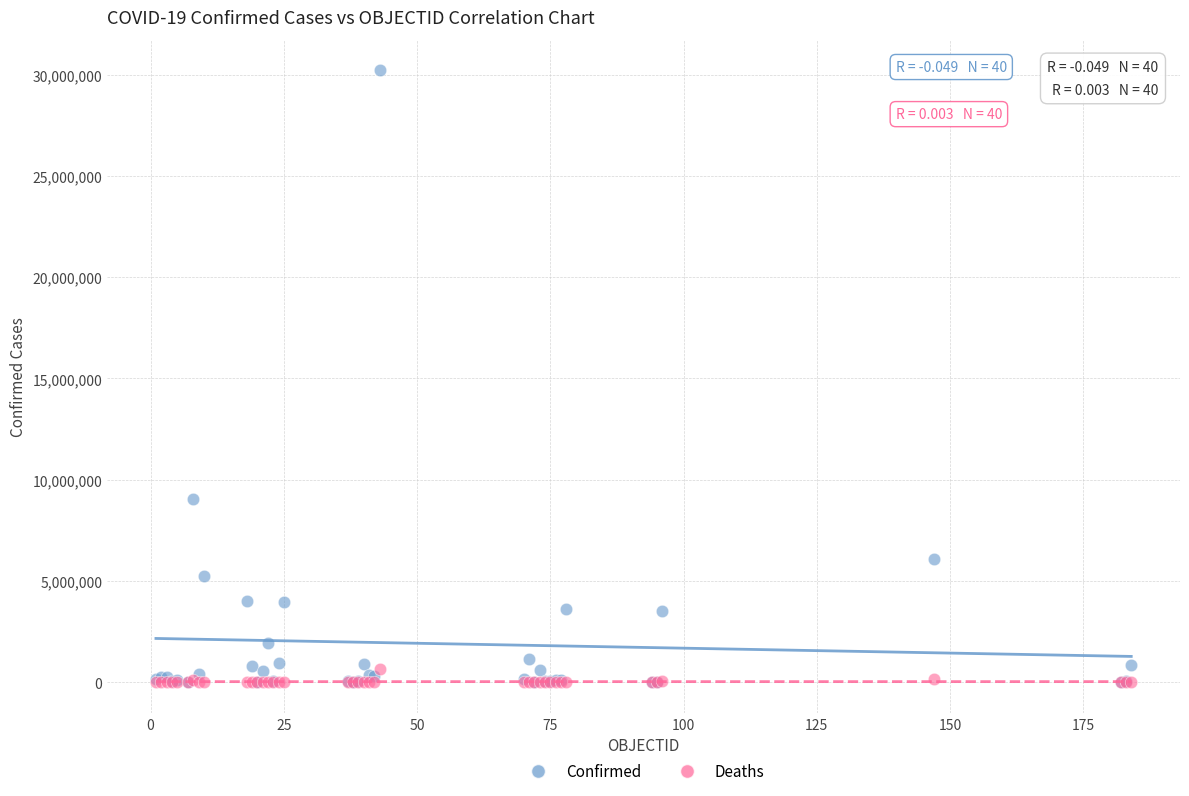

In the Confirmed series, what Y value is closest to 15109156?

9057923